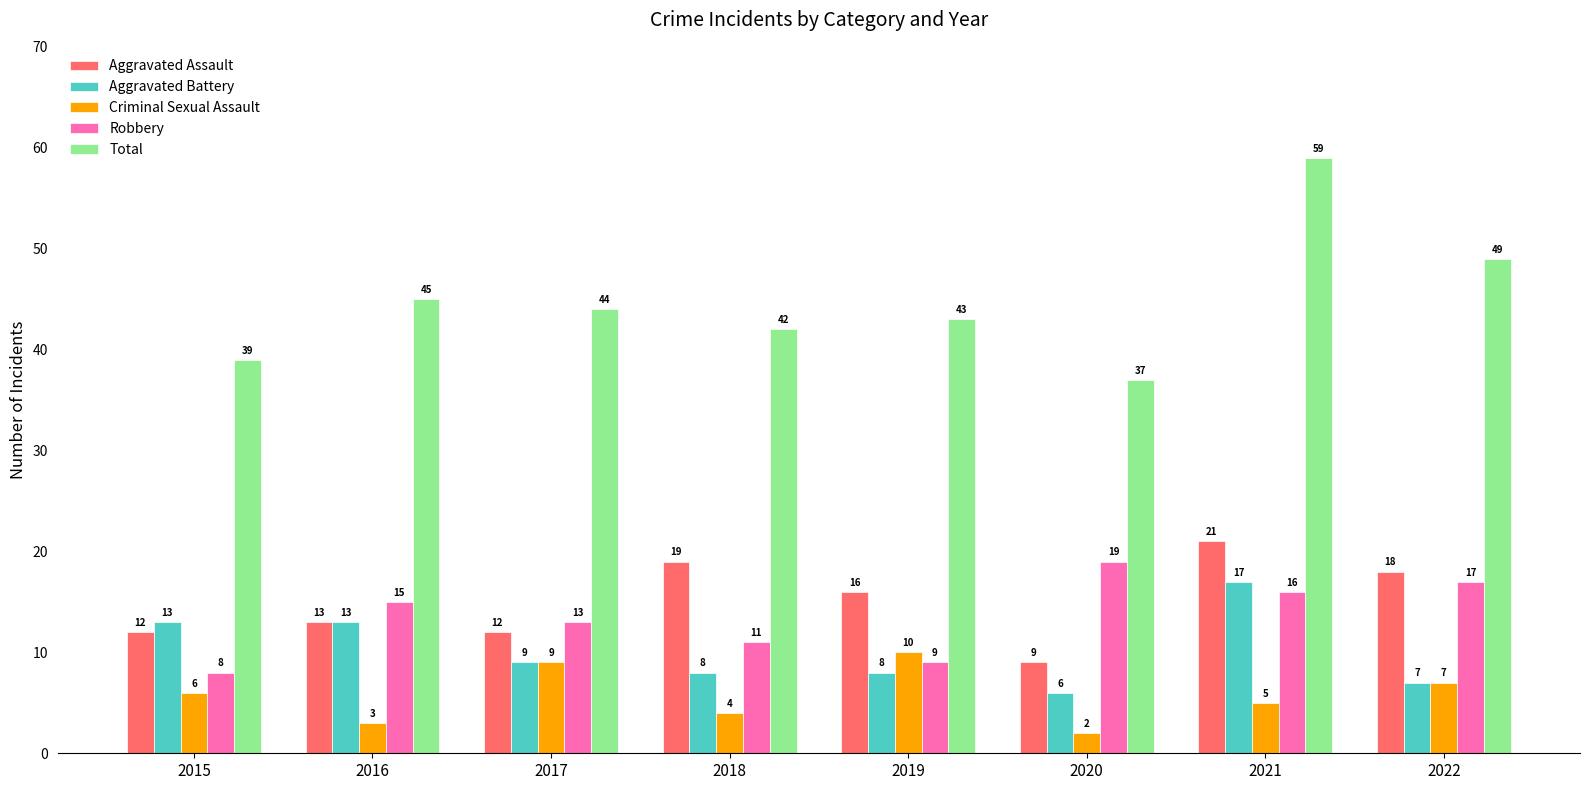

What are all the series names shown in the legend?

Aggravated Assault, Aggravated Battery, Criminal Sexual Assault, Robbery, Total